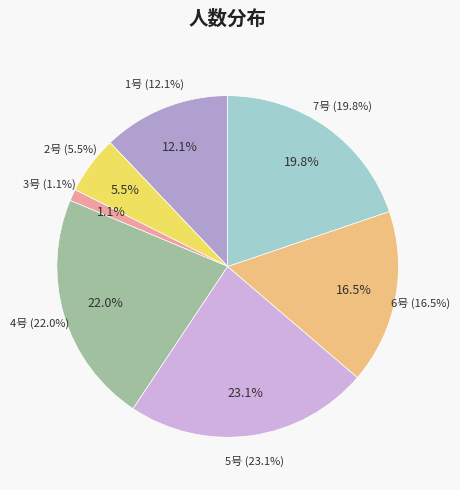

Is it true that 7号 is 32% of the pie?

False